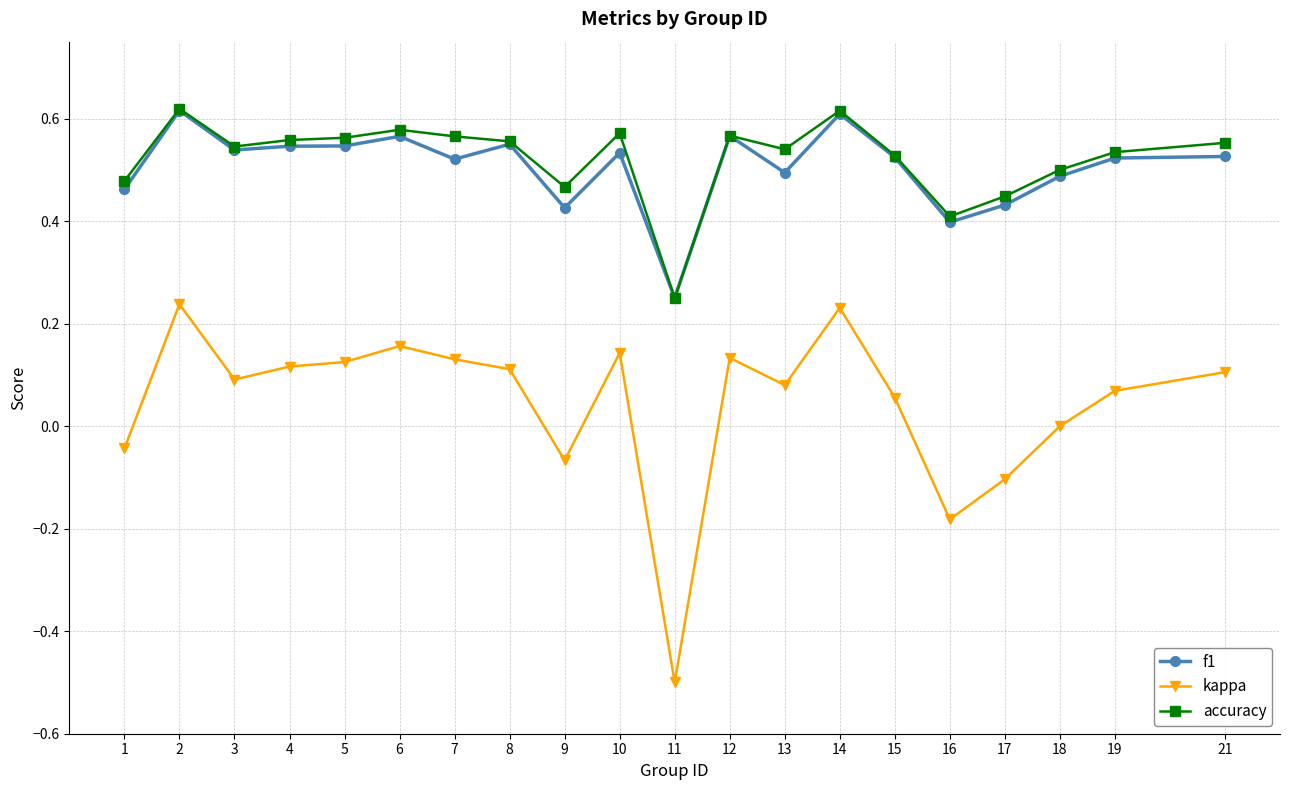

What is the total value across all series at 15?

1.1